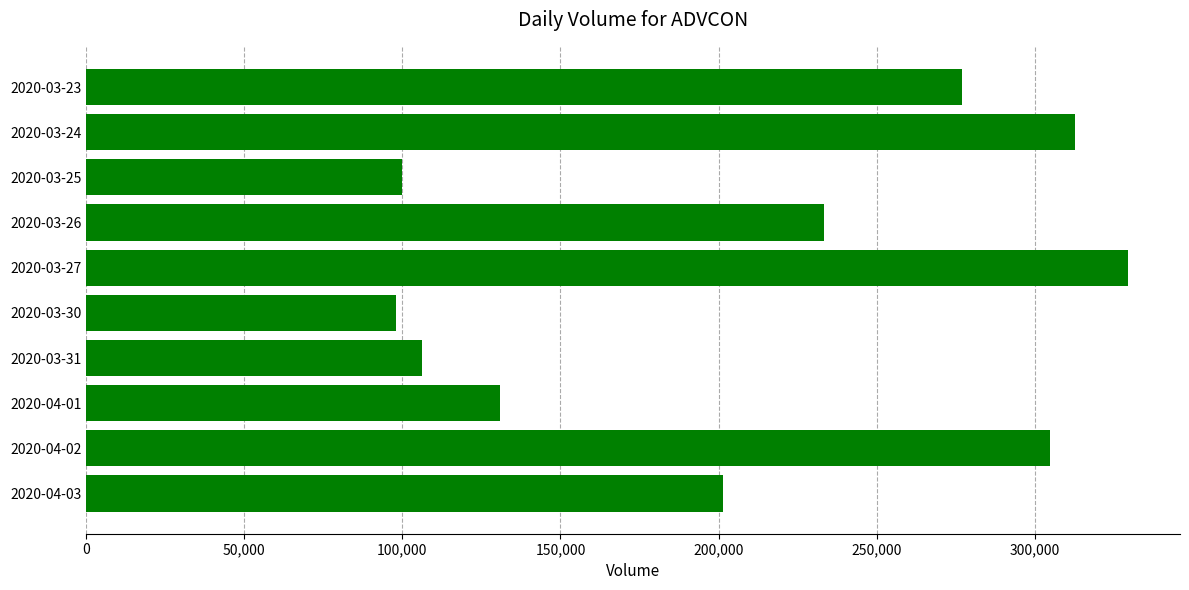

Is it true that the value at 2020-03-26 is 233400?

True